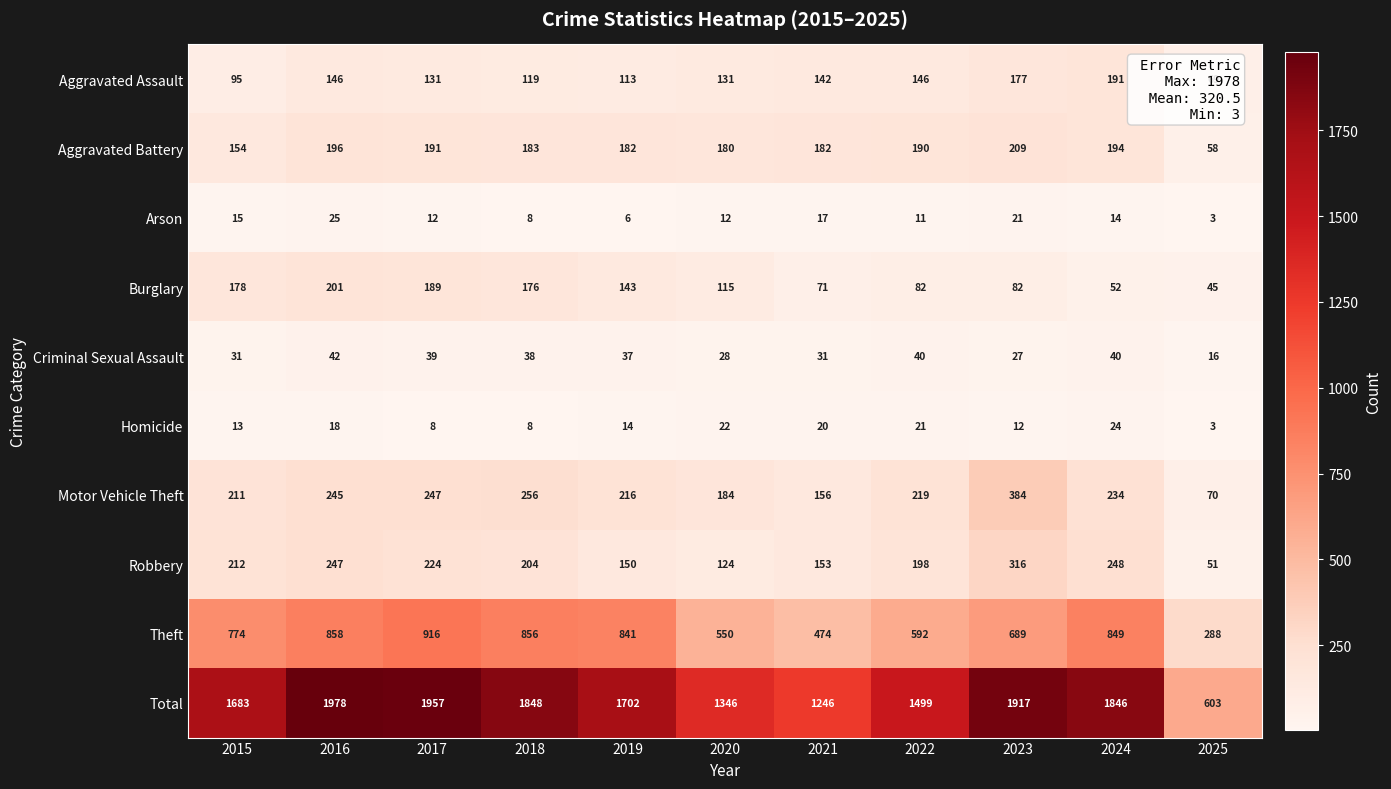

What is the minimum value shown in the chart?

3